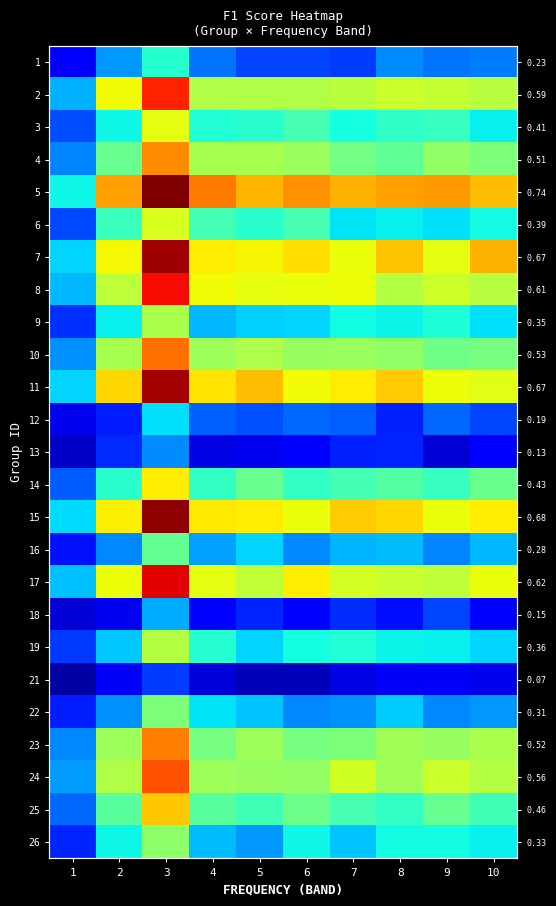

What is the approximate value of 1 at 1?

0.1